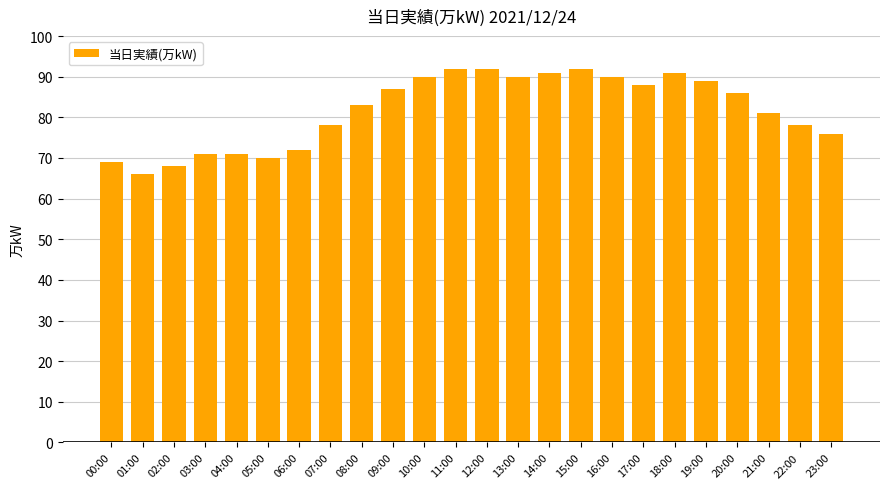

How many series are shown in this chart?

1